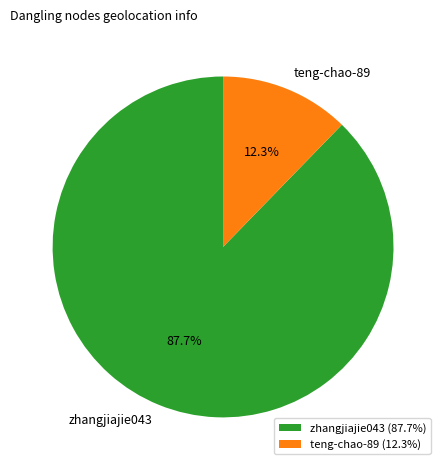

What is the ratio of the value at teng-chao-89 to the value at zhangjiajie043?

0.1